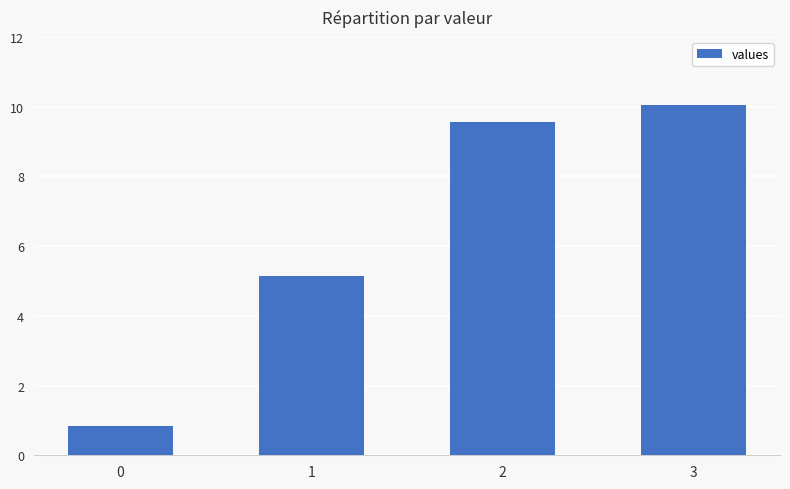

What is the difference between the values at 3 and 2?

0.5